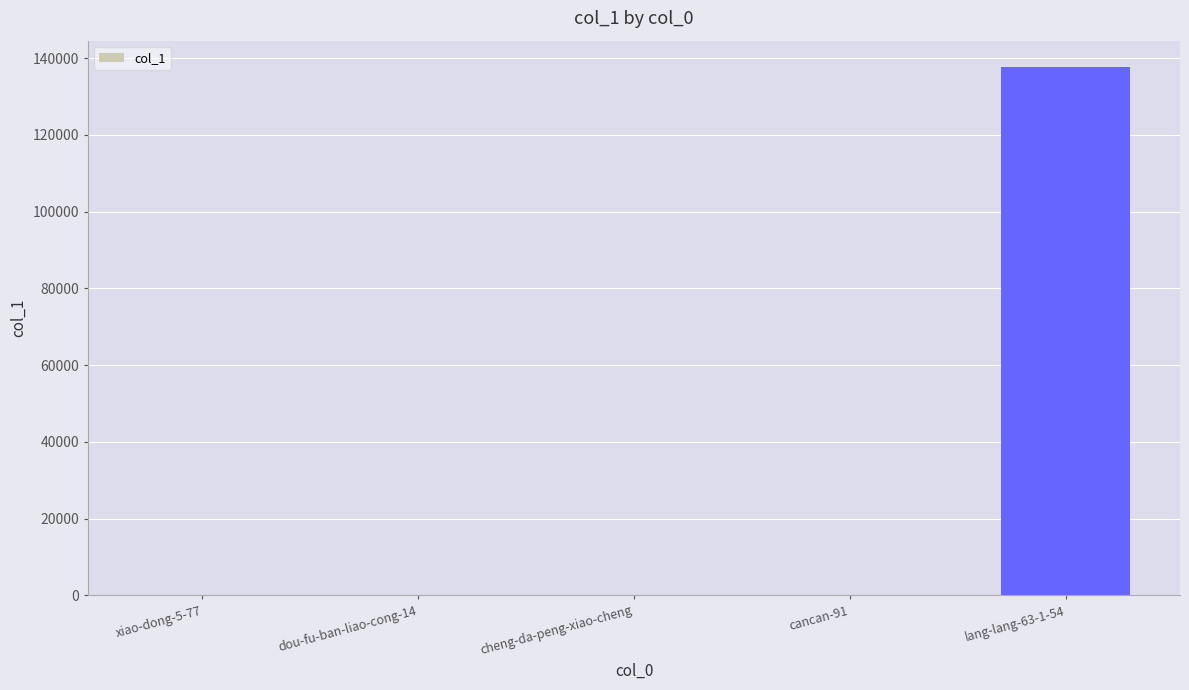

What is the change in value from xiao-dong-5-77 to cheng-da-peng-xiao-cheng?

-27